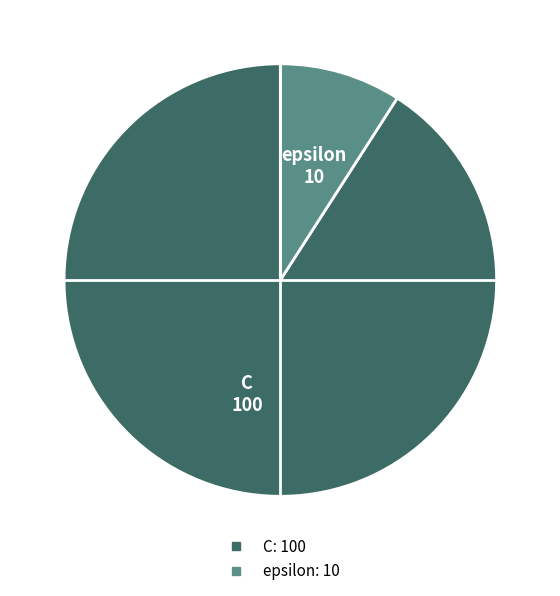

Do C and epsilon together represent more than half of the pie?

Yes